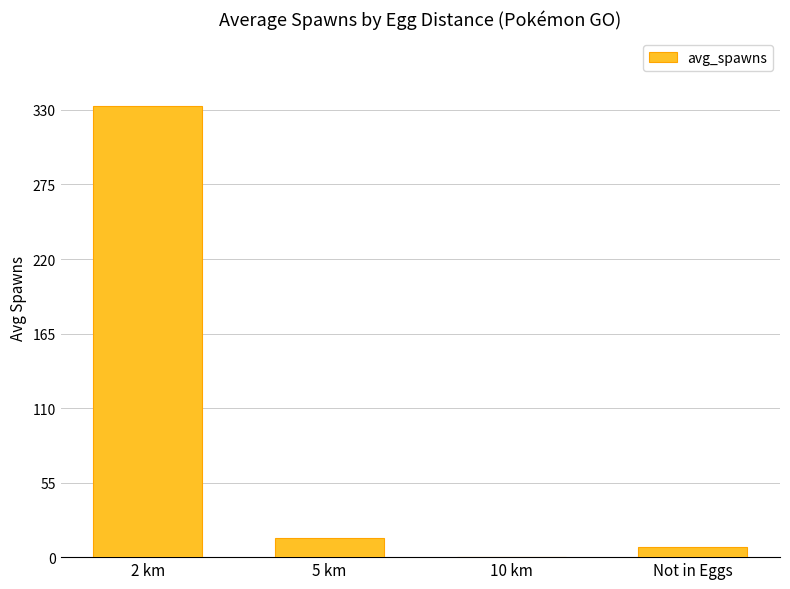

What is the change in value from 10 km to Not in Eggs?

+7.2